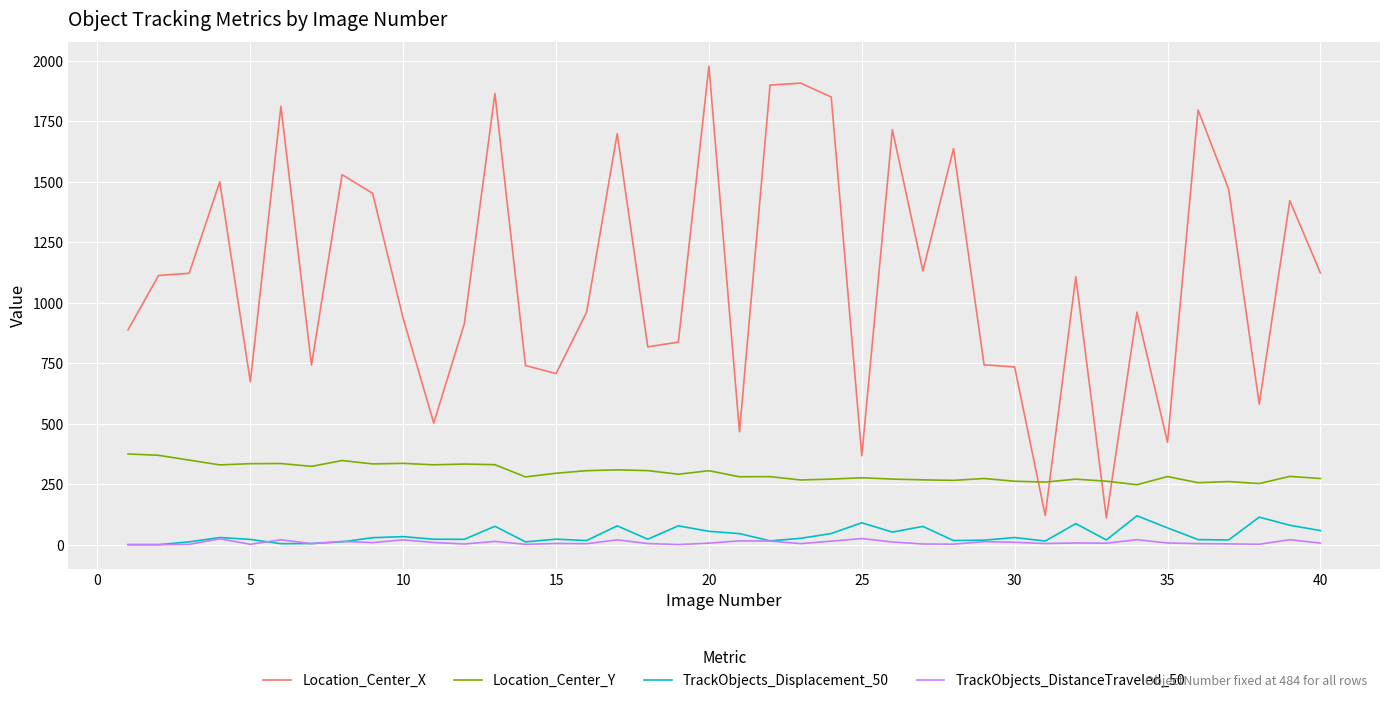

Which series has the largest total across all categories?

Location_Center_X